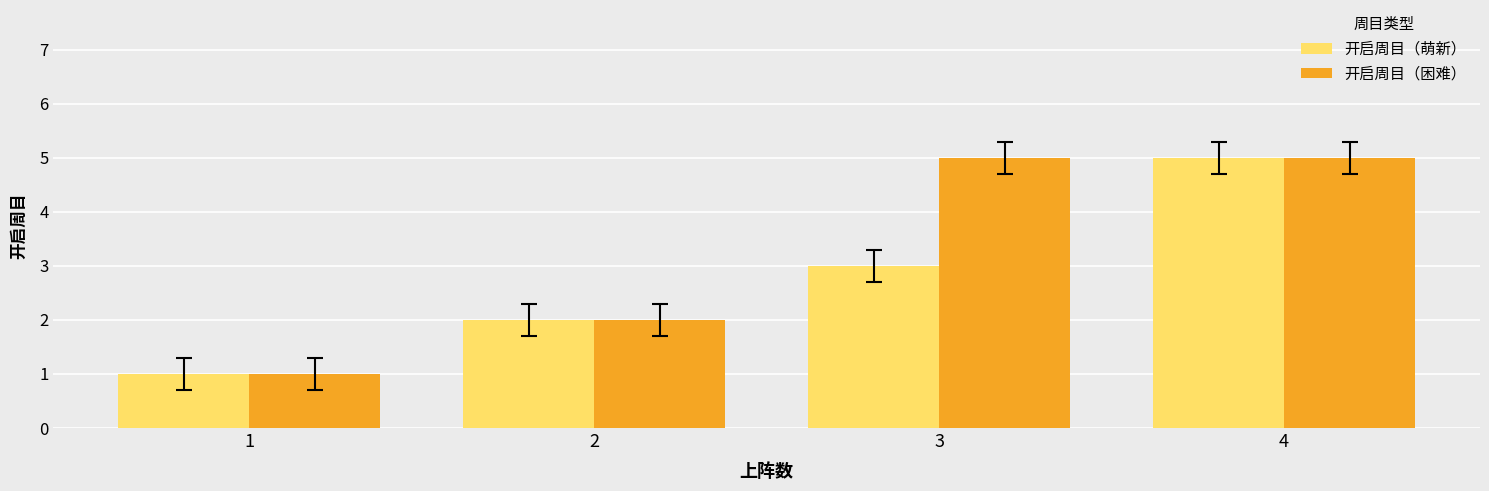

Is it true that 开启周目（困难） equals 0 at 1?

False